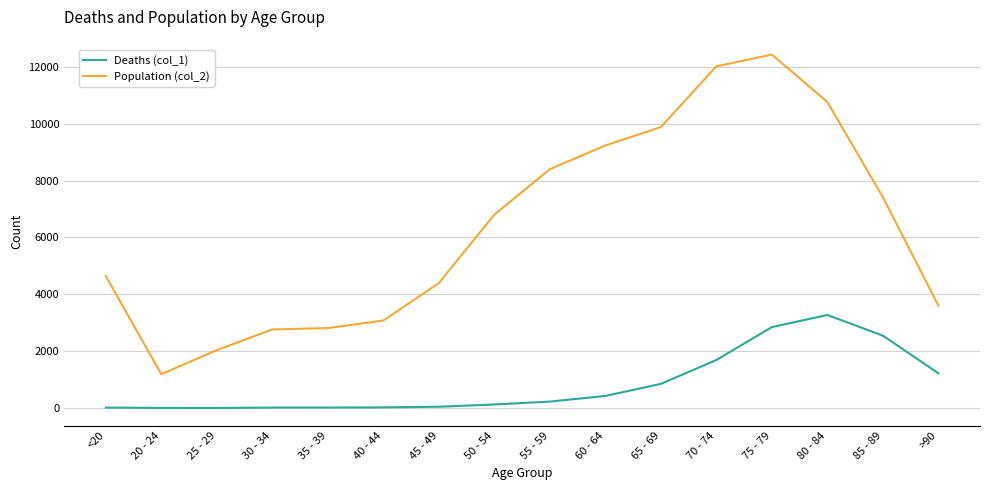

Which series has the largest range (max minus min)?

Population (col_2)